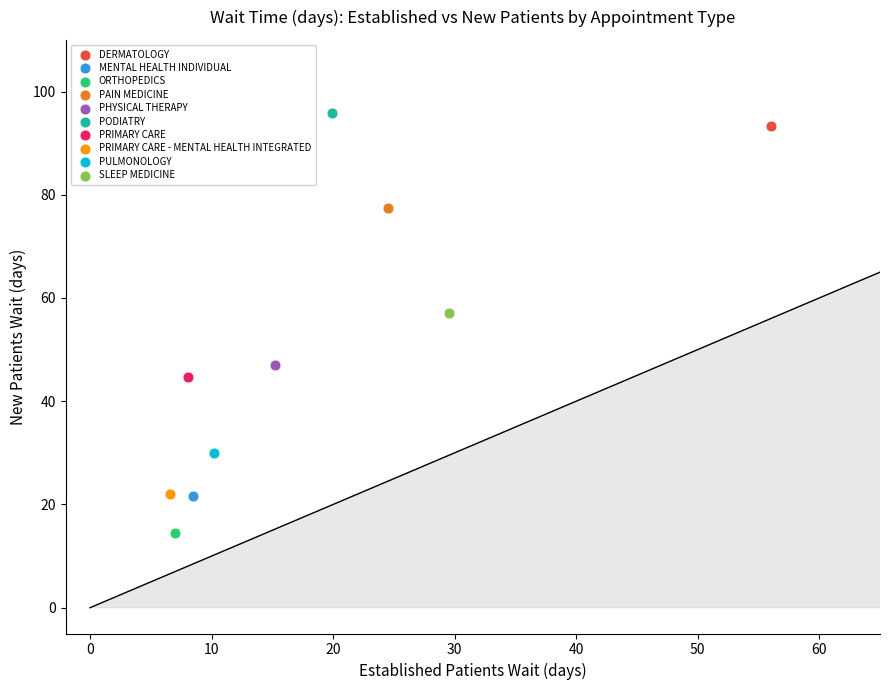

What are all the series names shown in the legend?

DERMATOLOGY, MENTAL HEALTH INDIVIDUAL, ORTHOPEDICS, PAIN MEDICINE, PHYSICAL THERAPY, PODIATRY, PRIMARY CARE, PRIMARY CARE - MENTAL HEALTH INTEGRATED, PULMONOLOGY, SLEEP MEDICINE